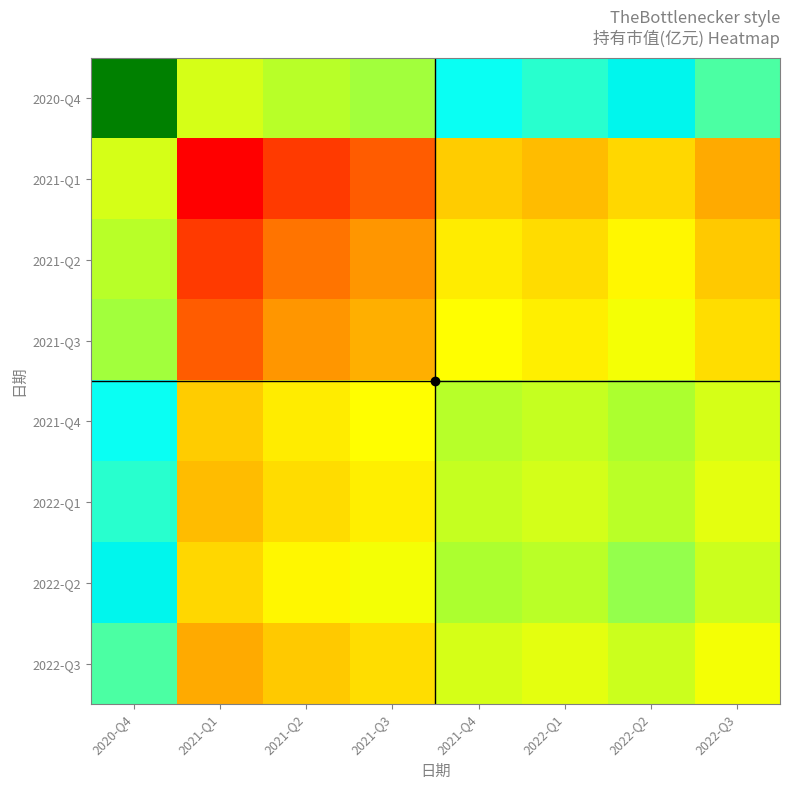

Between 2022-Q1 and 2021-Q3, which is larger?

2022-Q1